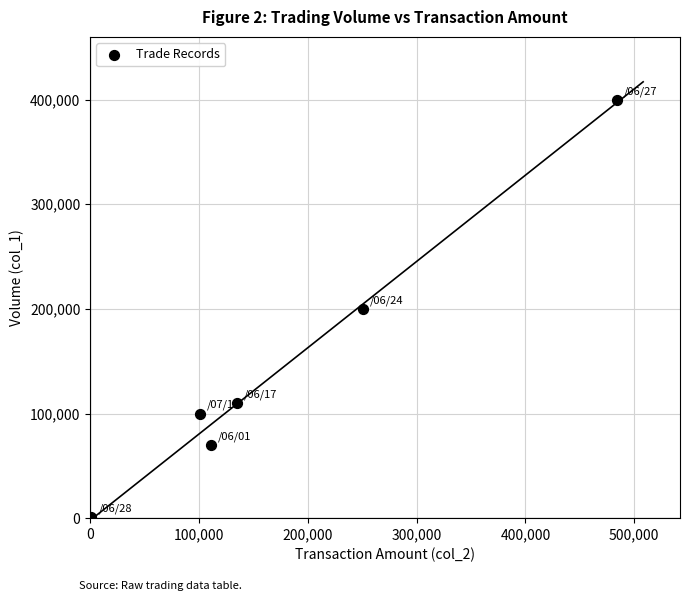

What is the range of Y values (max minus min)?

399000